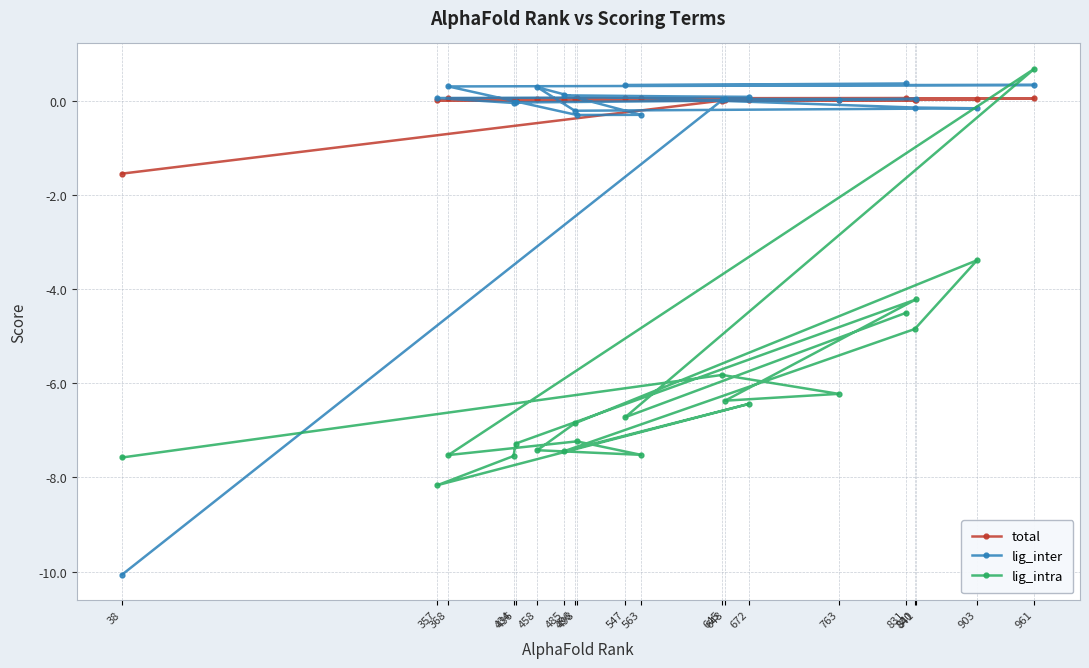

What is the value of the lig_intra point at the 3rd from the left?

-7.5